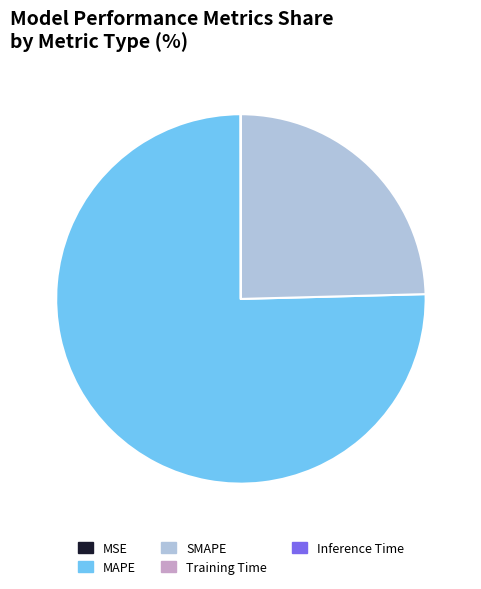

Which has a higher value, MAPE or SMAPE?

MAPE